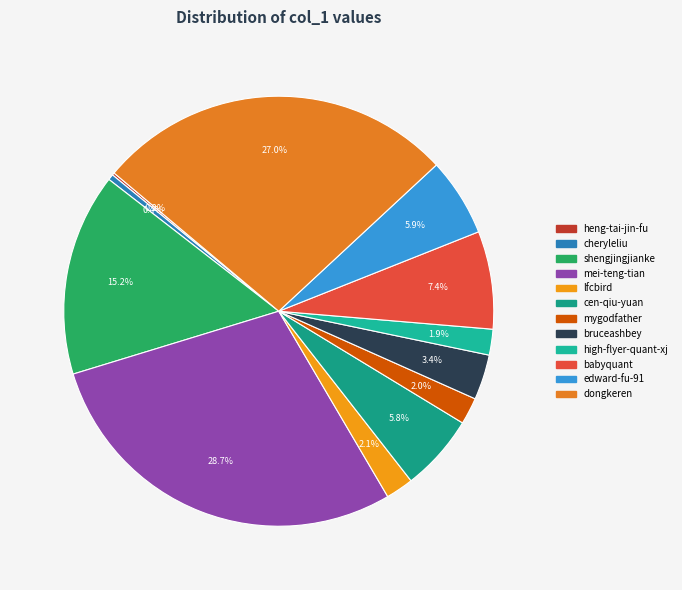

Rank the categories by value from highest to lowest.

mei-teng-tian, dongkeren, shengjingjianke, babyquant, edward-fu-91, cen-qiu-yuan, bruceashbey, lfcbird, mygodfather, high-flyer-quant-xj, cheryleliu, heng-tai-jin-fu